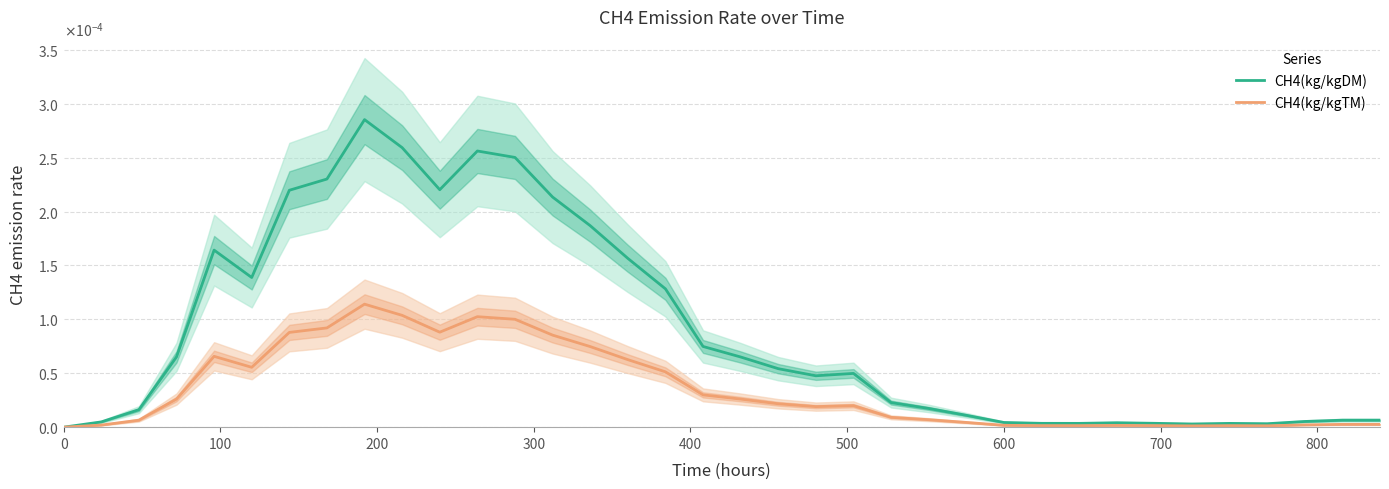

The CH4(kg/kgDM) series shows 0.0 at 15. True or false?

False